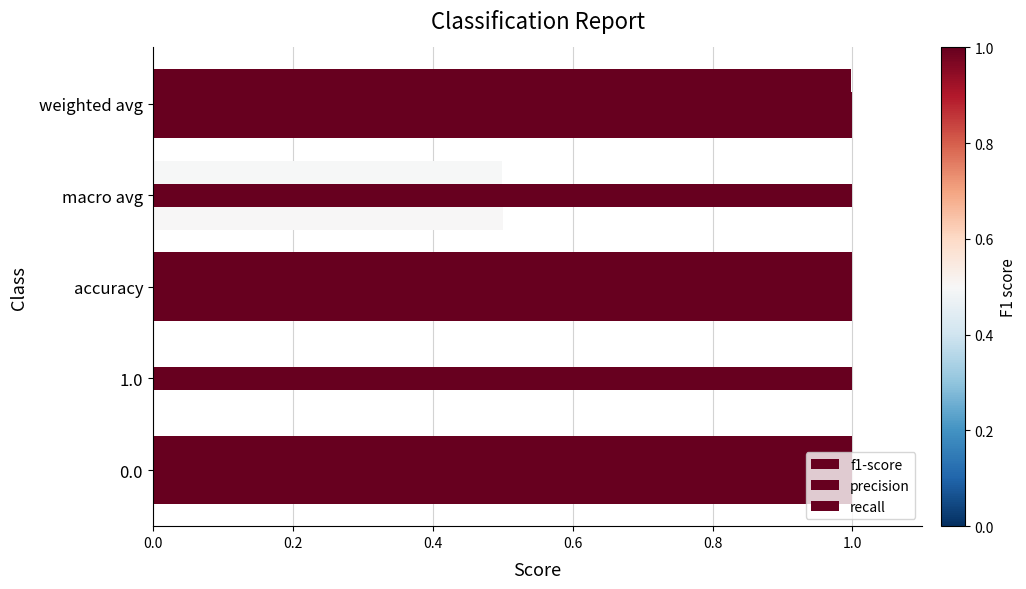

Count the number of categories in the chart.

5